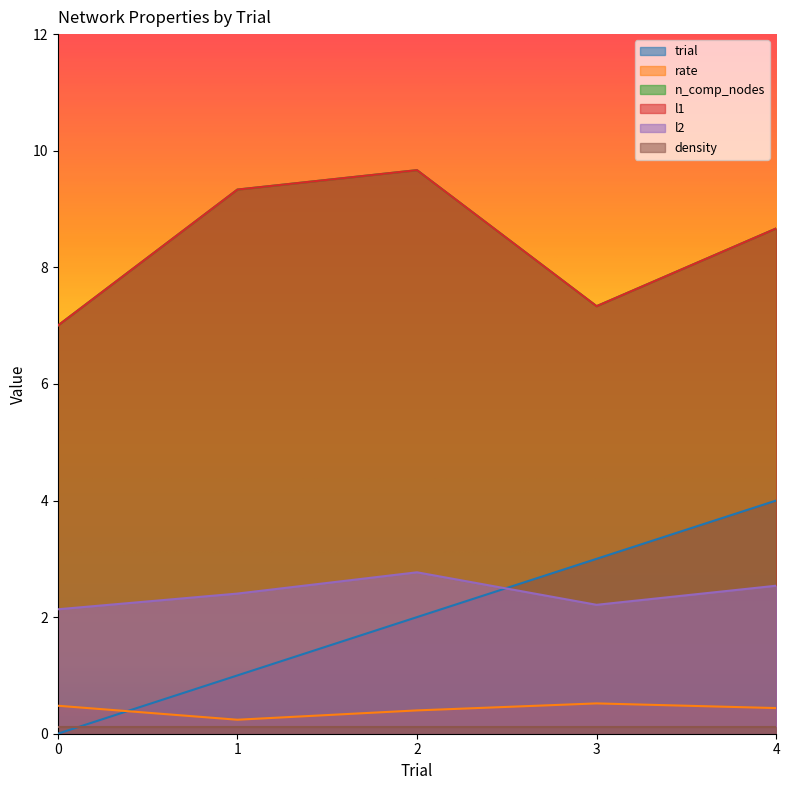

Between 1 and 3, which series saw the biggest shift?

trial